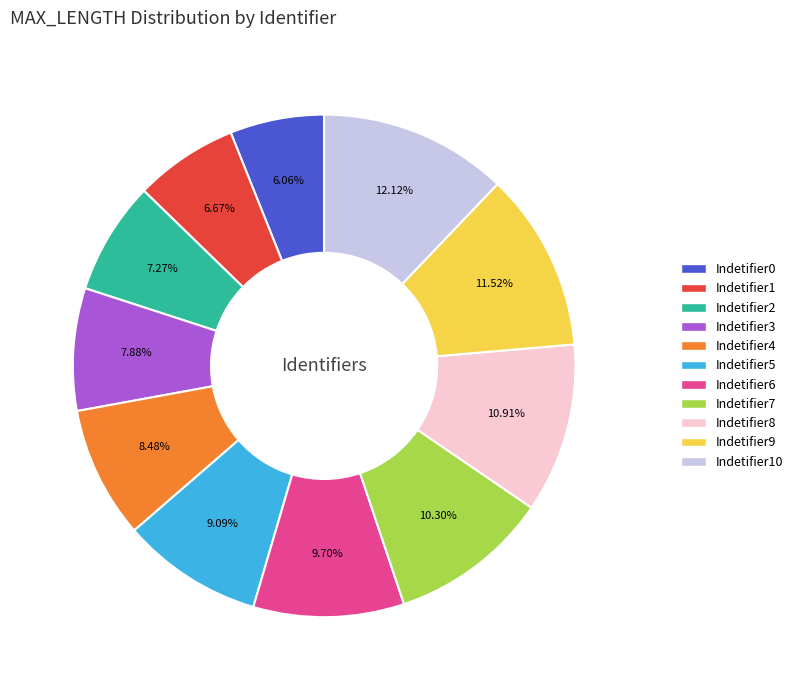

To the nearest percent, what is the combined percentage of Indetifier7 and Indetifier3?

18%